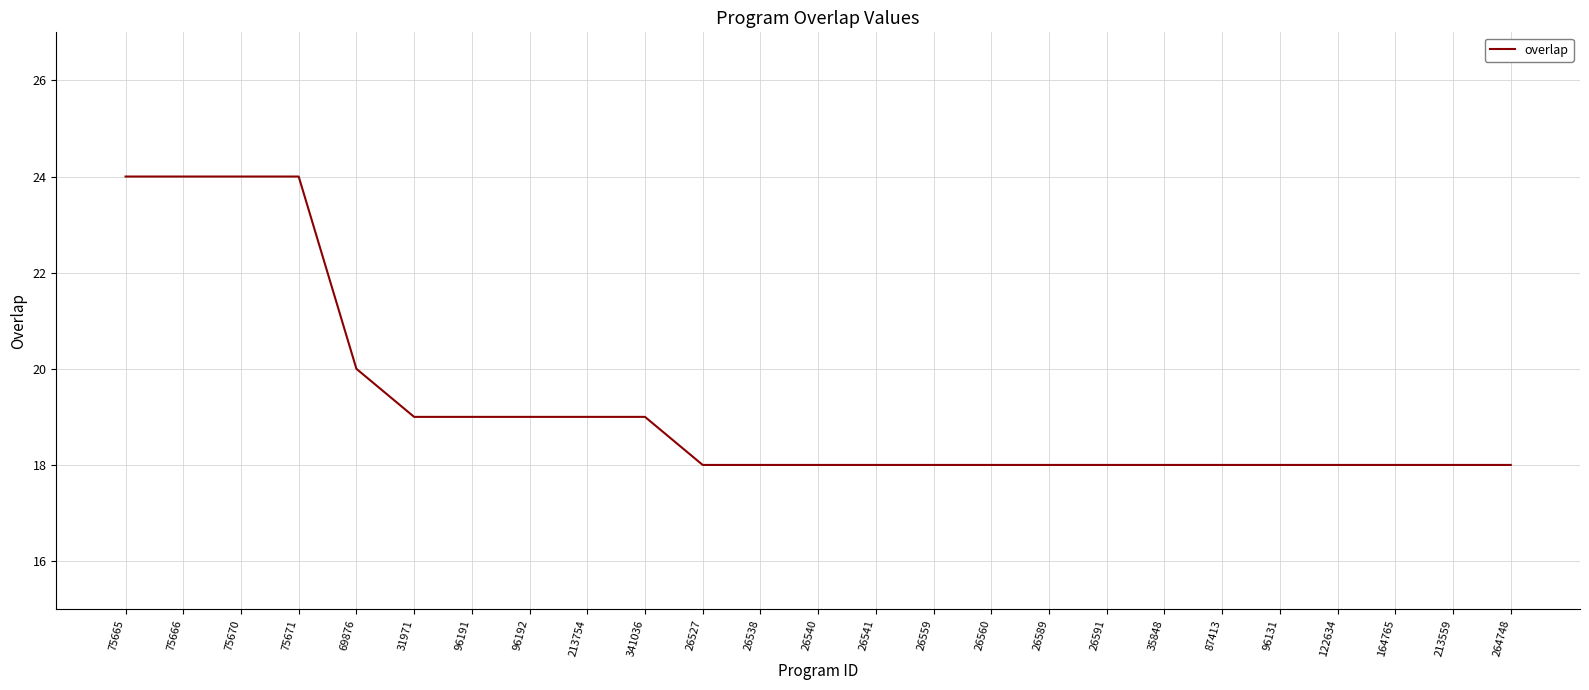

Approximately how many times larger is the value at 264748 compared to 35848?

1.0